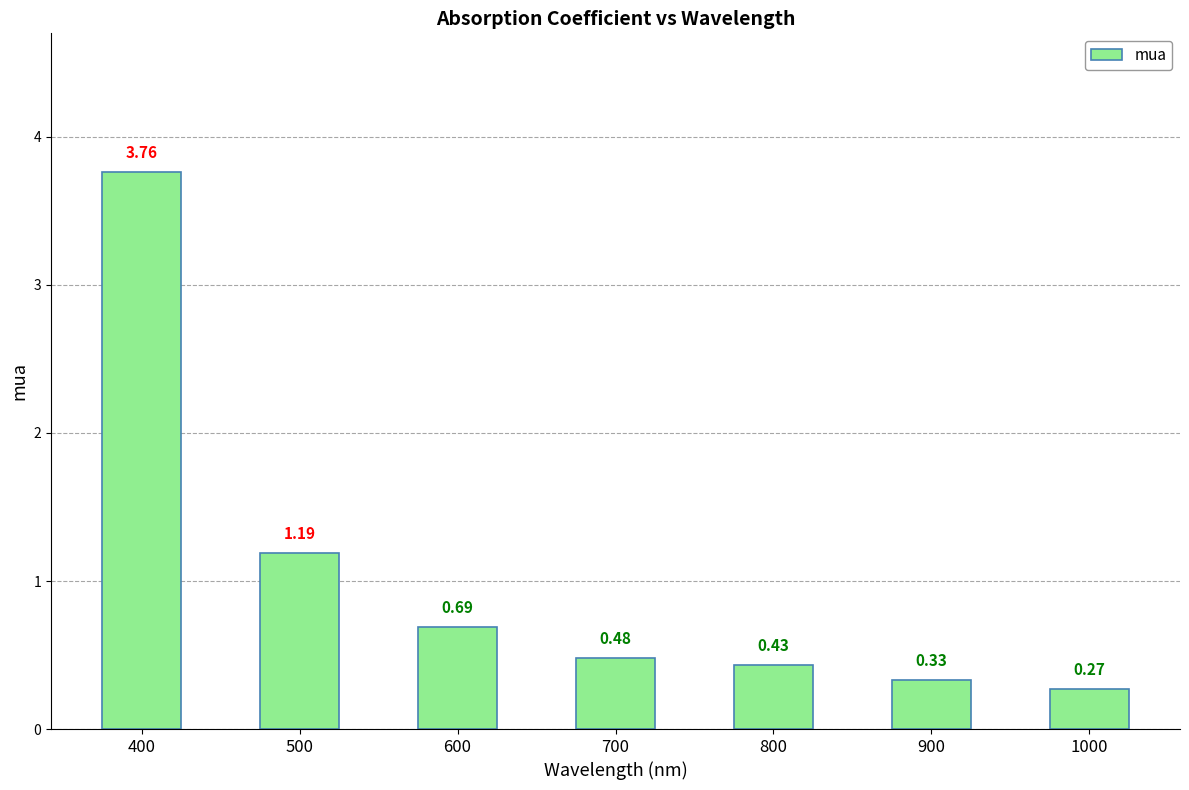

What is the sum of the values at 900 and 600?

1.0